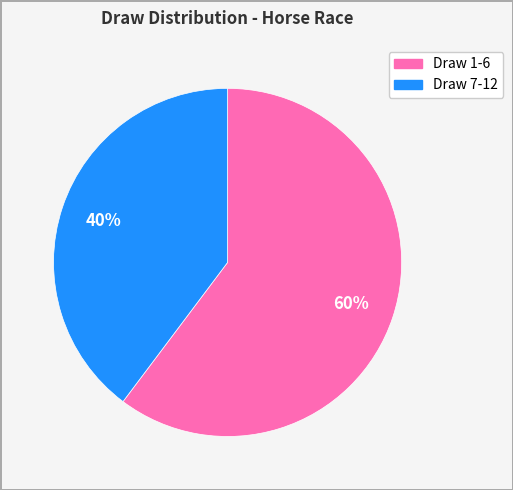

Is there a majority slice in this chart?

Yes